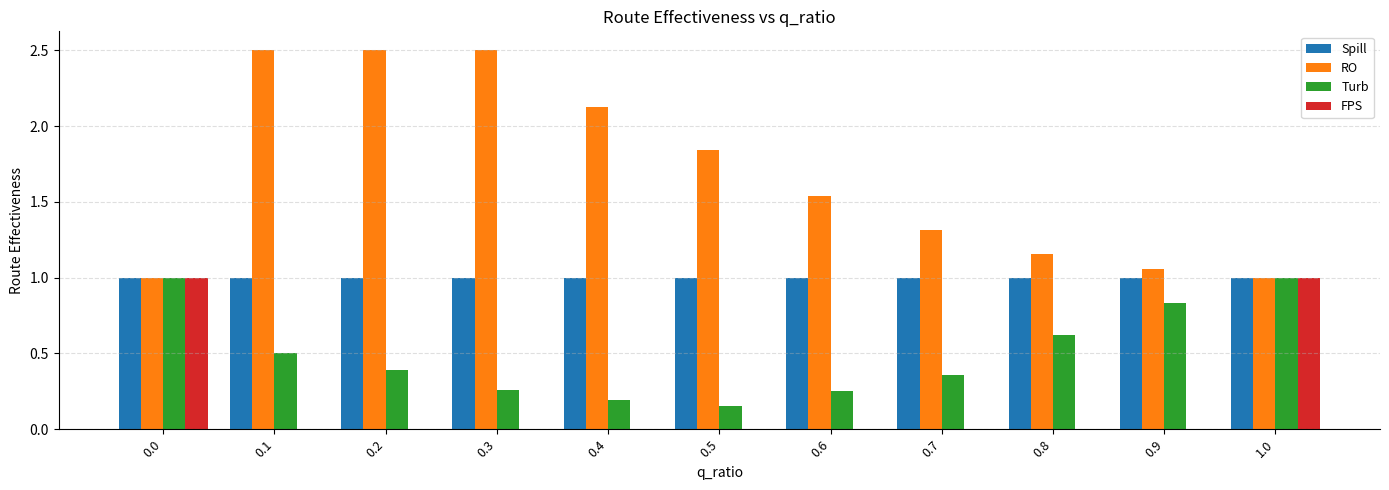

Count the number of categories in the chart.

11